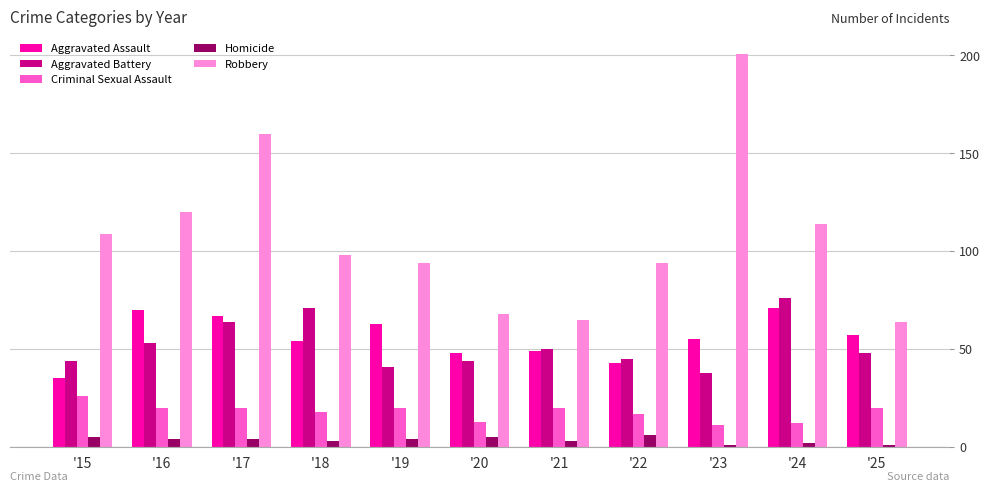

What is the minimum value for Criminal Sexual Assault?

11